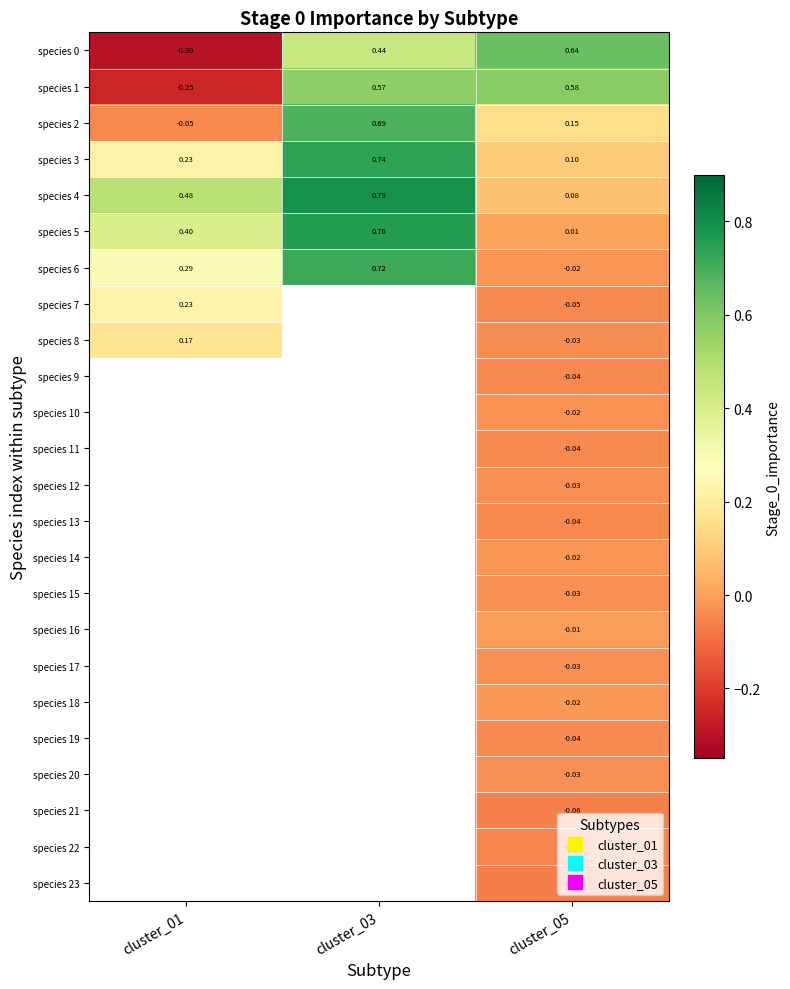

List the labels in order of species 2 value, largest first.

cluster_03, cluster_05, cluster_01